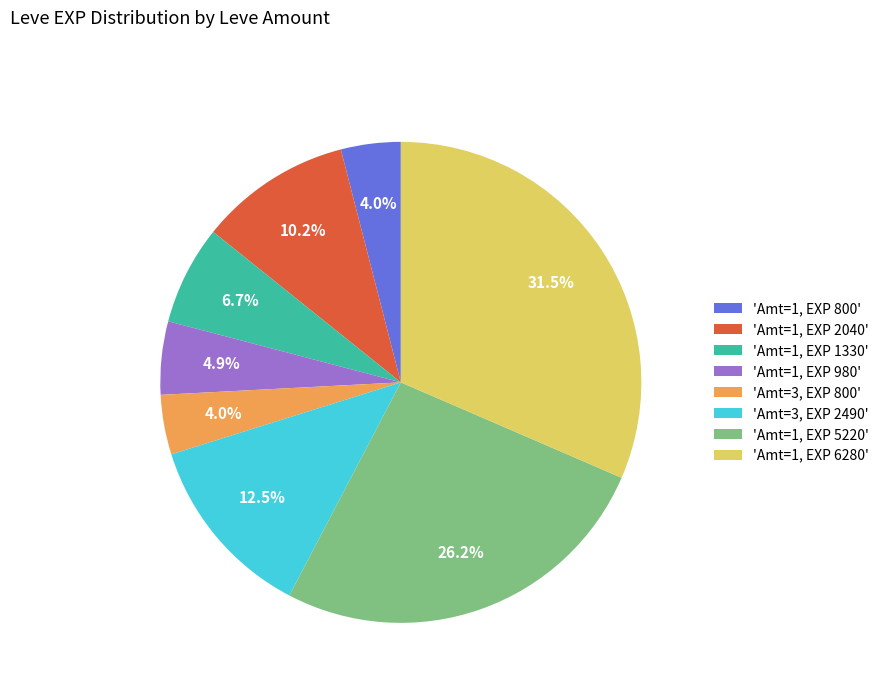

Approximately how many times larger is the value at 'Amt=1, EXP 2040' compared to 'Amt=3, EXP 800'?

2.6